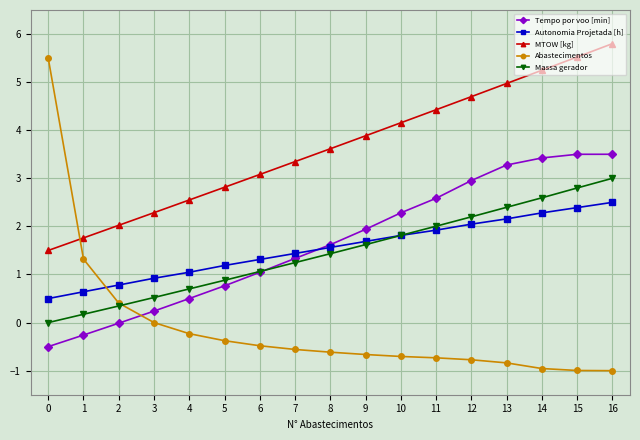

At which label does MTOW [kg] first exceed 3?

6